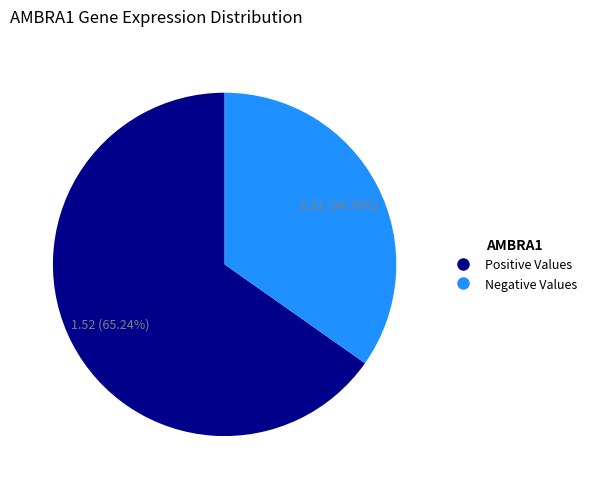

Does any single category account for the majority?

Yes